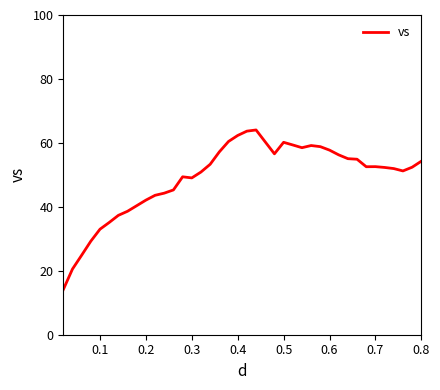

What is the smallest value displayed?

14.1